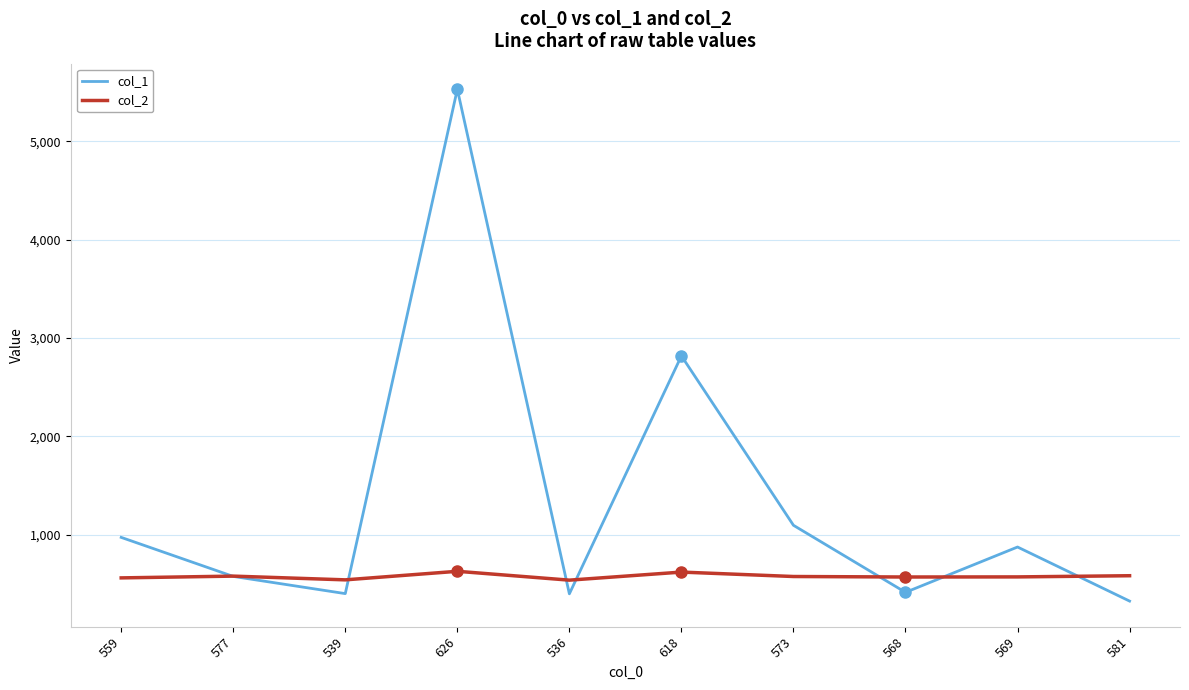

How many series are shown in this chart?

2